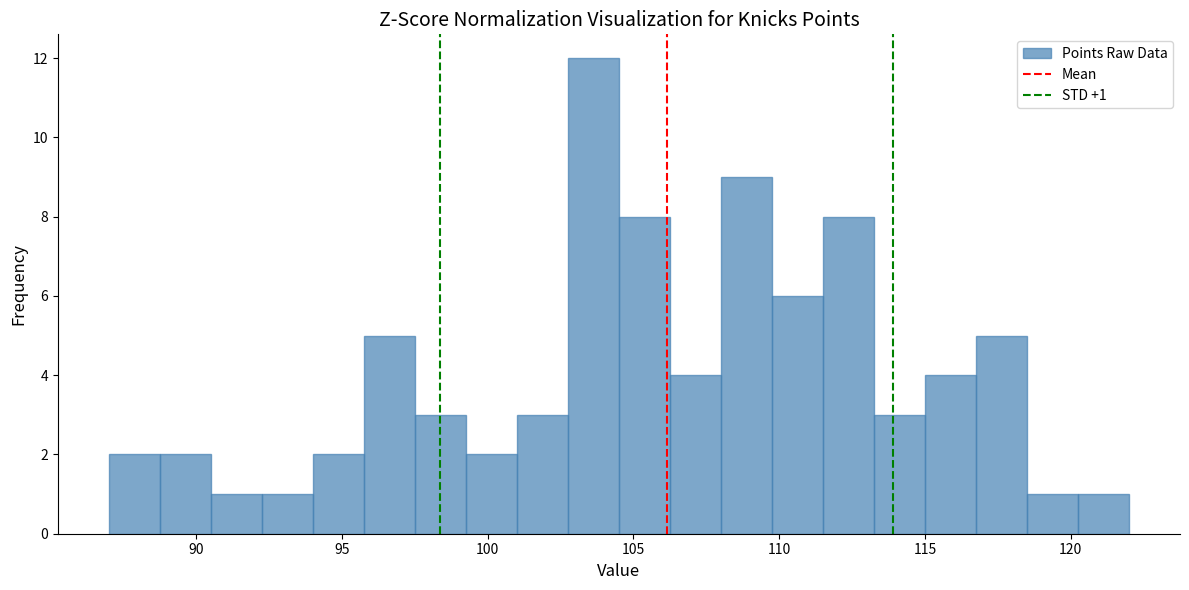

Read against the x-axis, roughly where is the centre of the tallest bar?

103.5